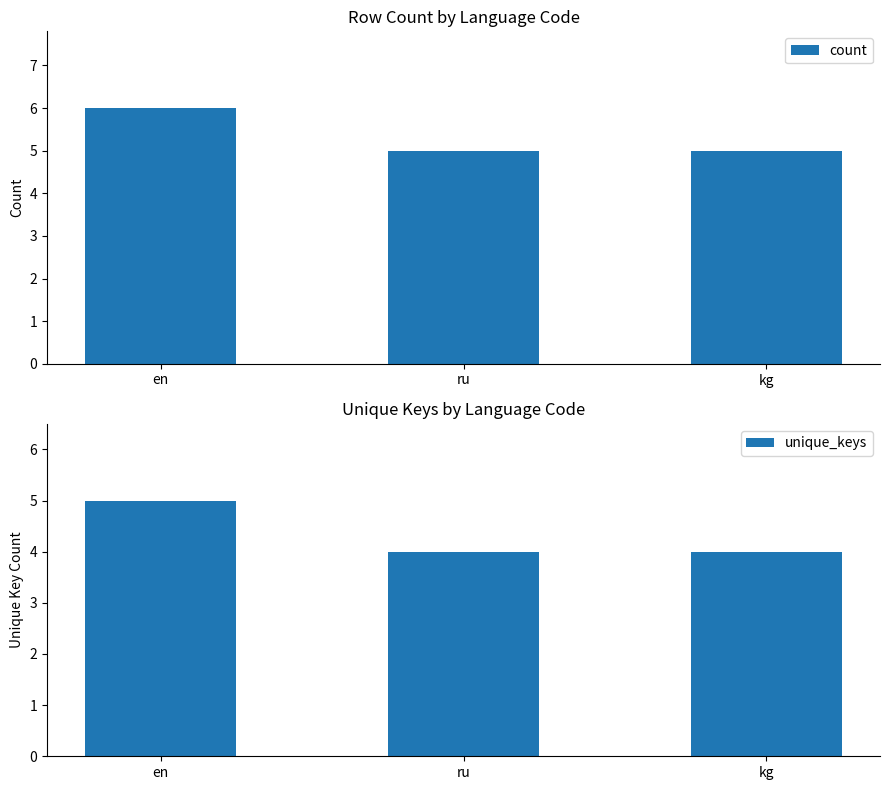

What is the spread (max minus min) of values at kg?

1